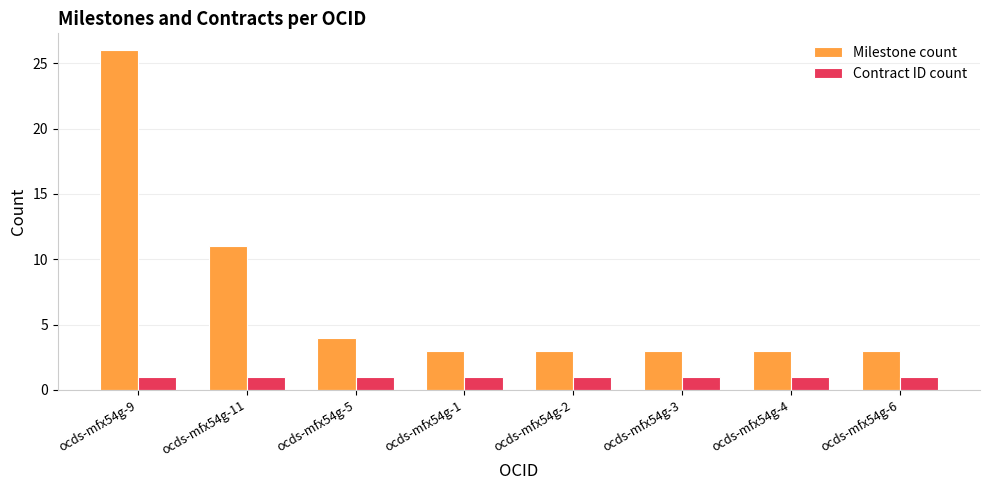

Reading left to right, list all the values displayed in this chart.

Milestone count: 26	11	4	3	3	3	3	3
Contract ID count: 1	1	1	1	1	1	1	1